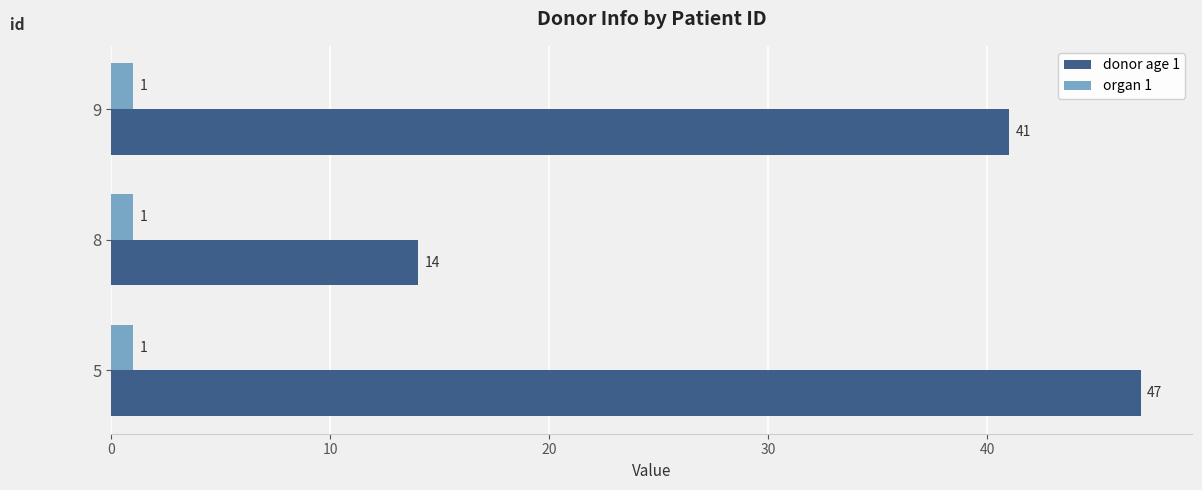

The donor age 1 series shows 10 at 9. True or false?

False